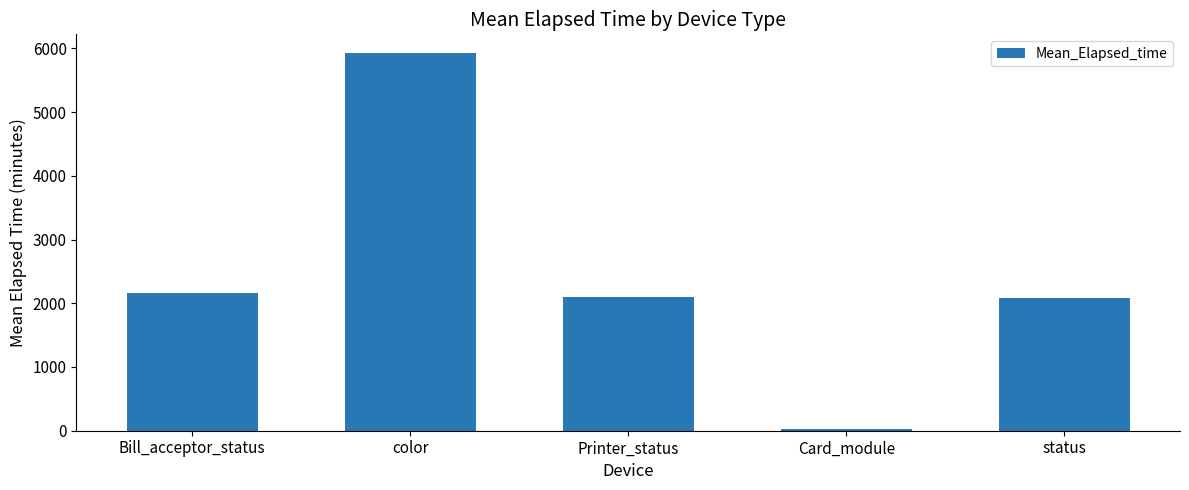

Which label corresponds to the largest value in the chart?

color